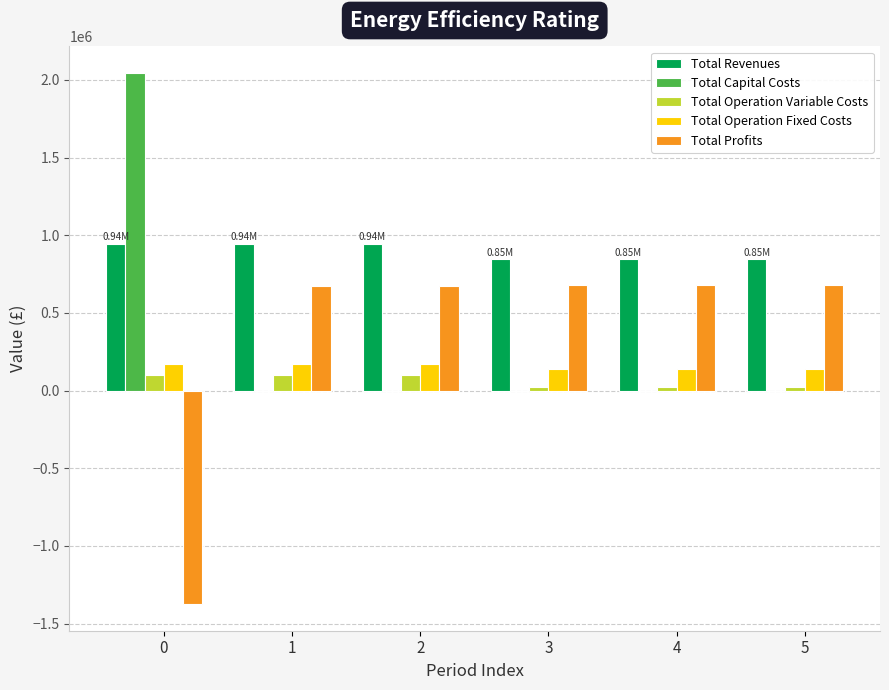

What is the maximum value for Total Operation Variable Costs?

101648.5